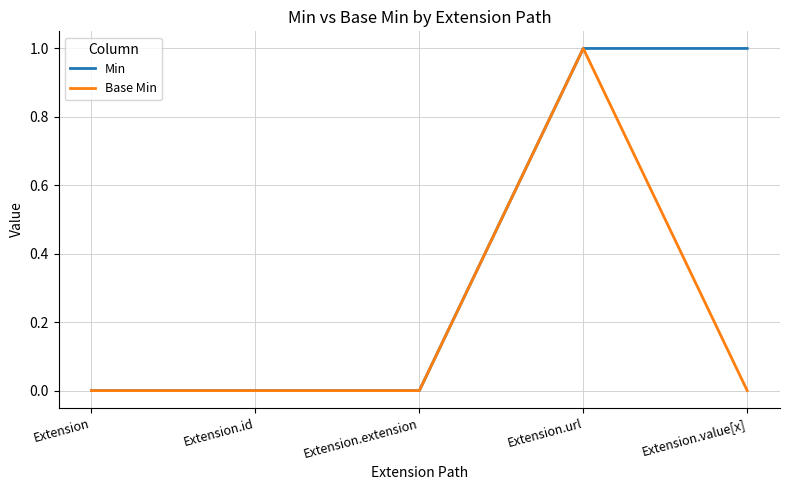

Does the chart display data point markers on the line(s)?

No